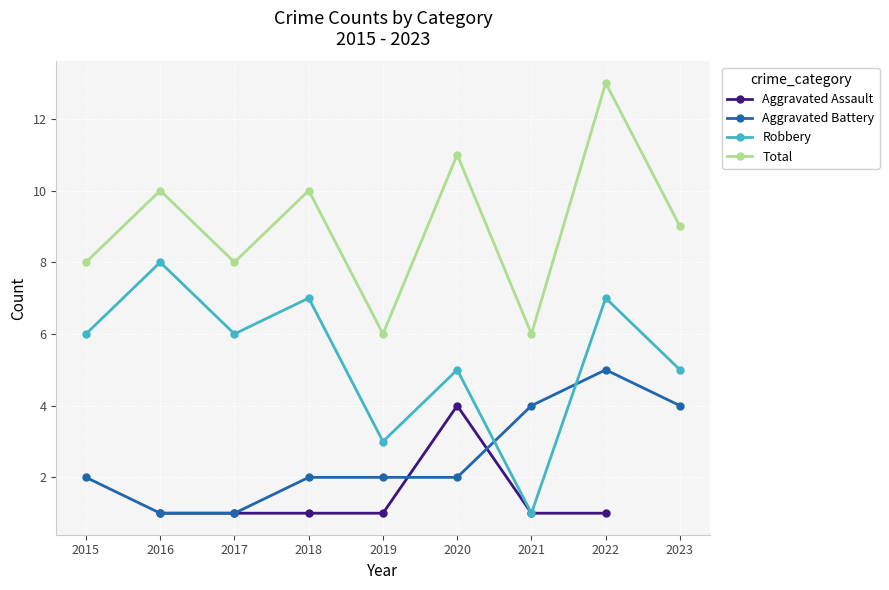

What is the value of the Aggravated Assault point at the 8th from the left?

1.0